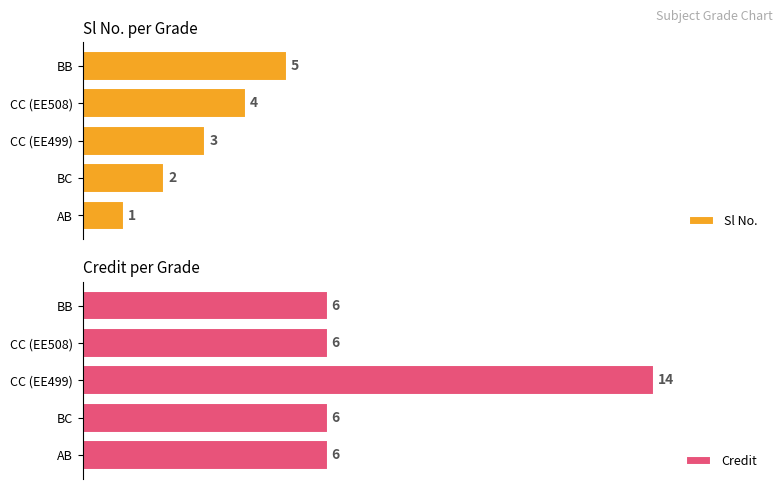

Rank the categories by Sl No. value from lowest to highest.

AB, BC, CC (EE499), CC (EE508), BB